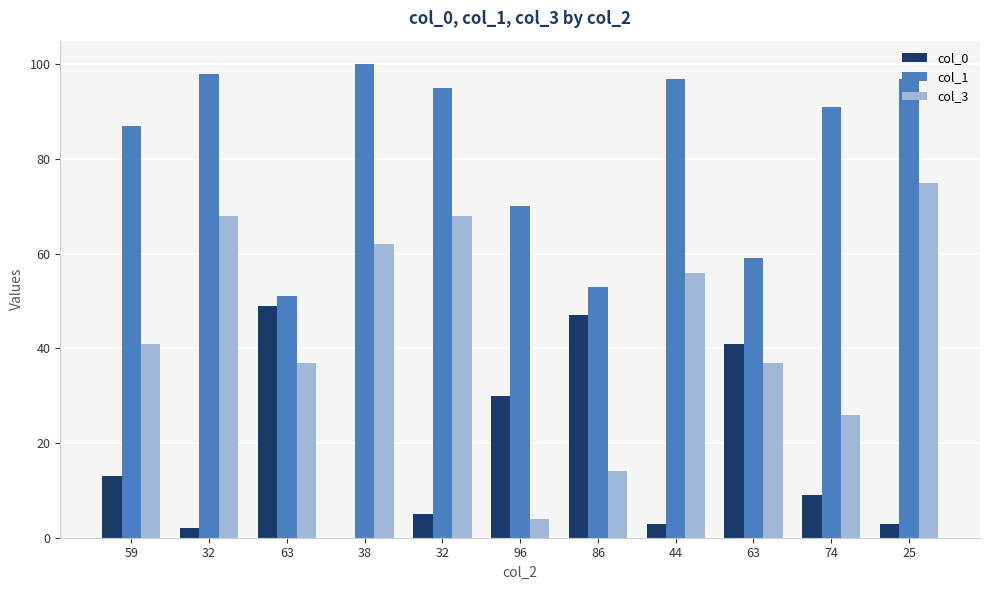

How many categories are shown in the chart?

11